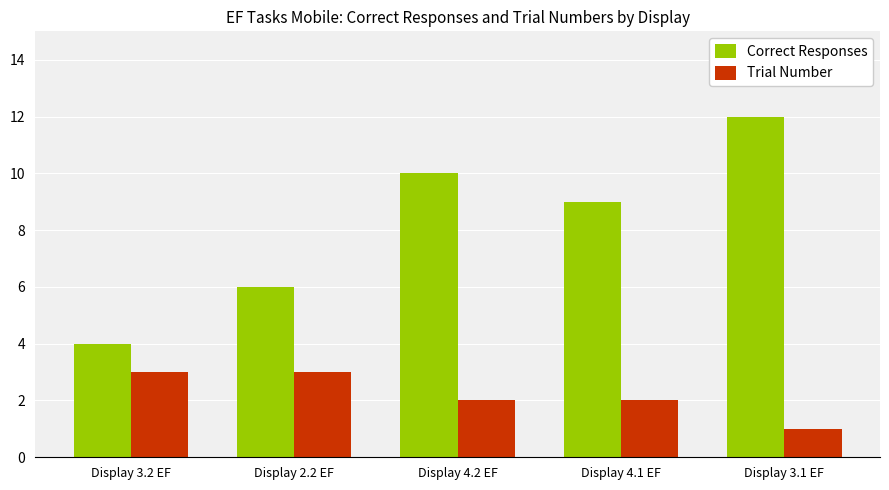

What are all the series names shown in the legend?

Correct Responses, Trial Number